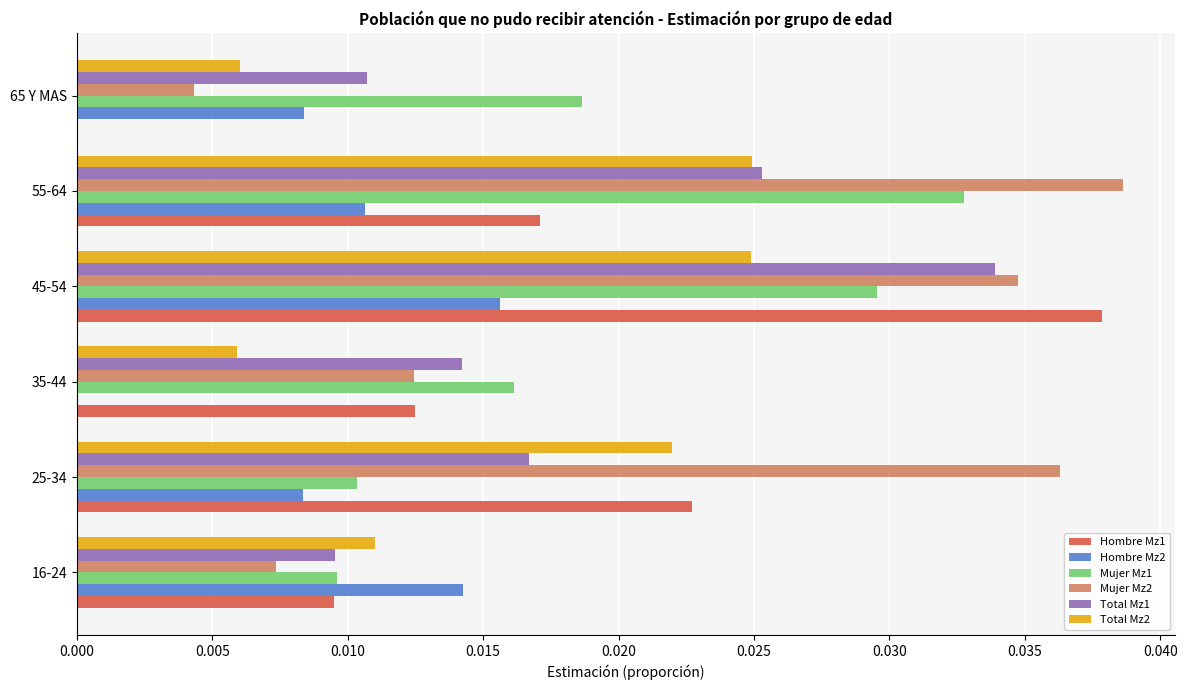

Is it true that Mujer Mz2 equals 0.0 at 55-64?

True